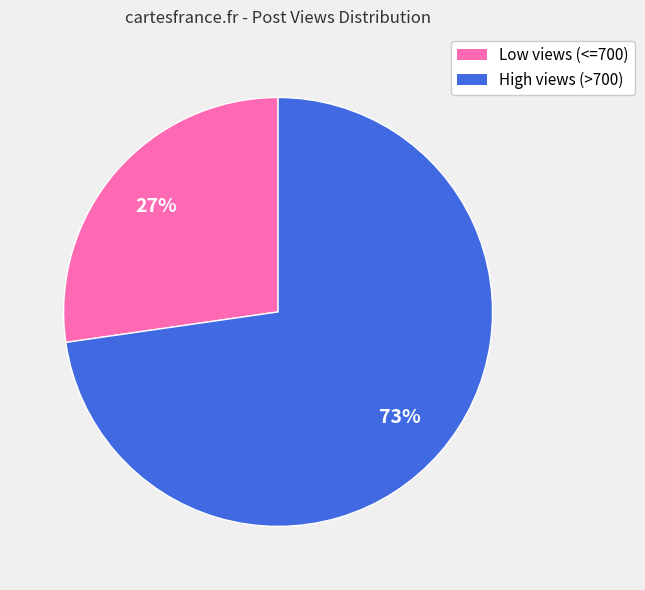

True or false: Low views (<=700) accounts for 13% of the total.

False